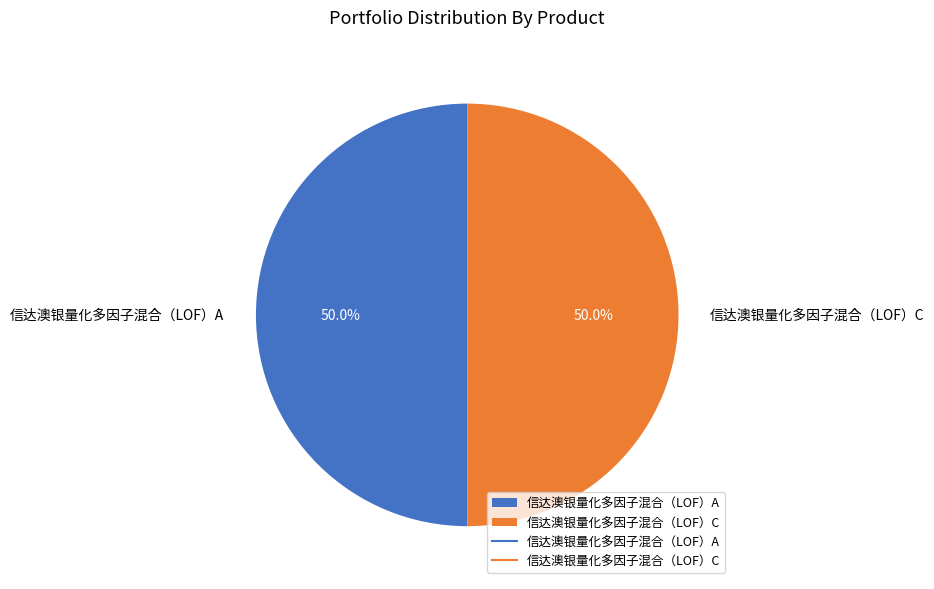

What is the ratio of the value at 信达澳银量化多因子混合（LOF）A to the value at 信达澳银量化多因子混合（LOF）C?

1.0